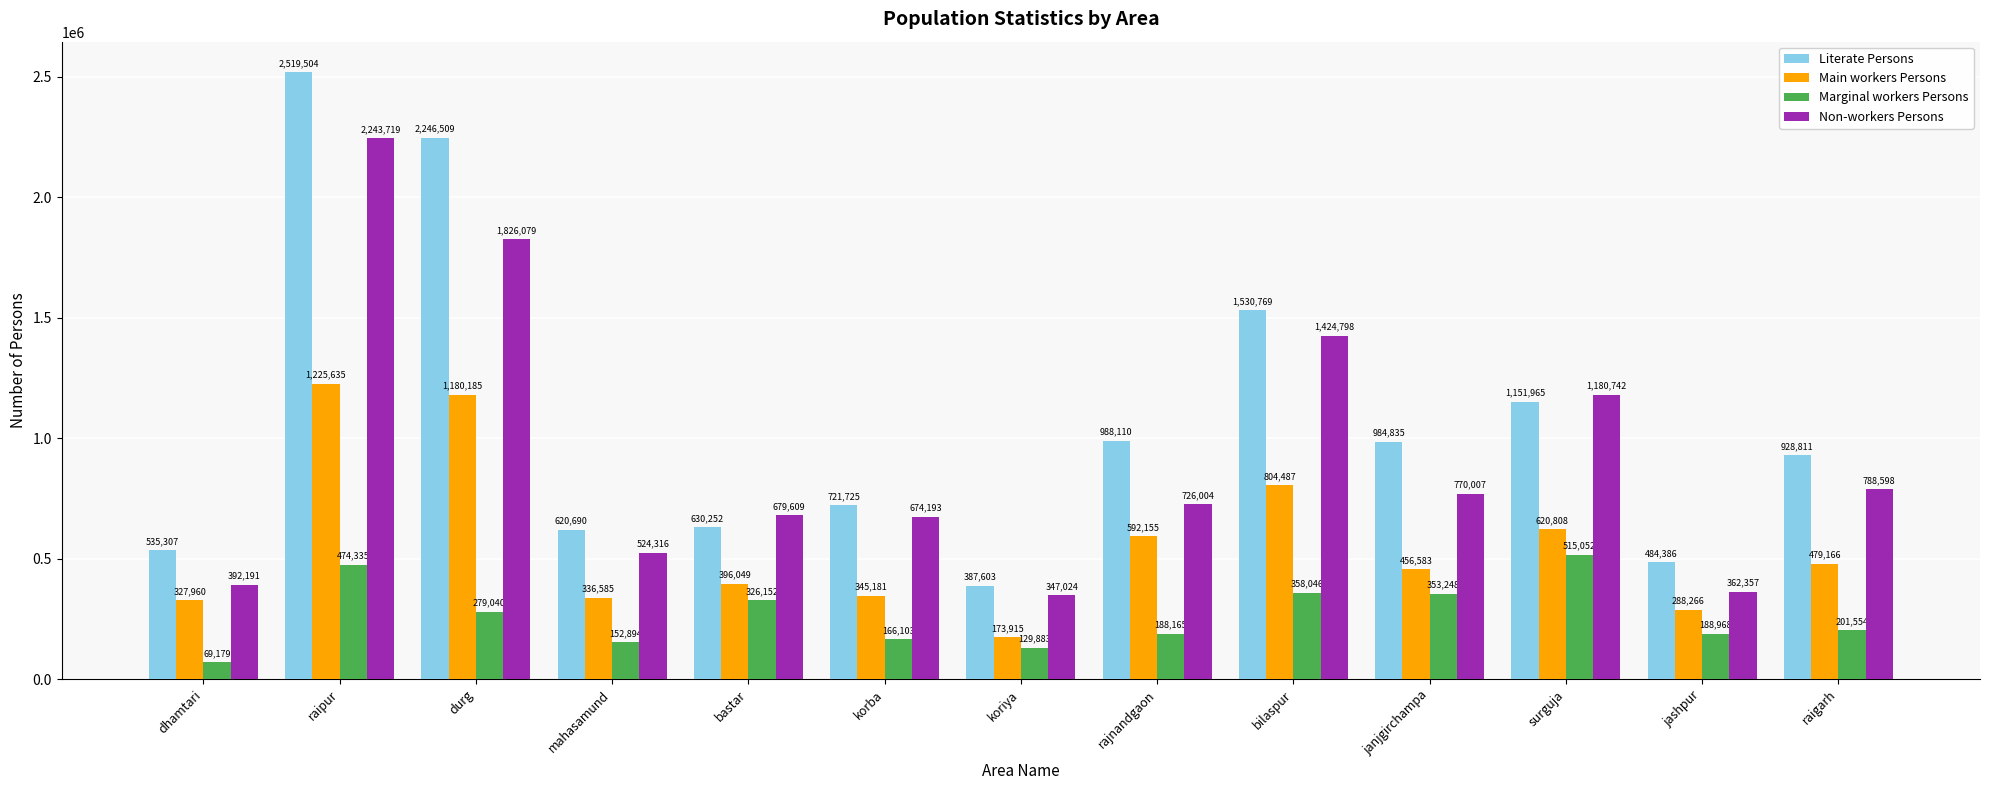

Count the number of data series in this chart.

4